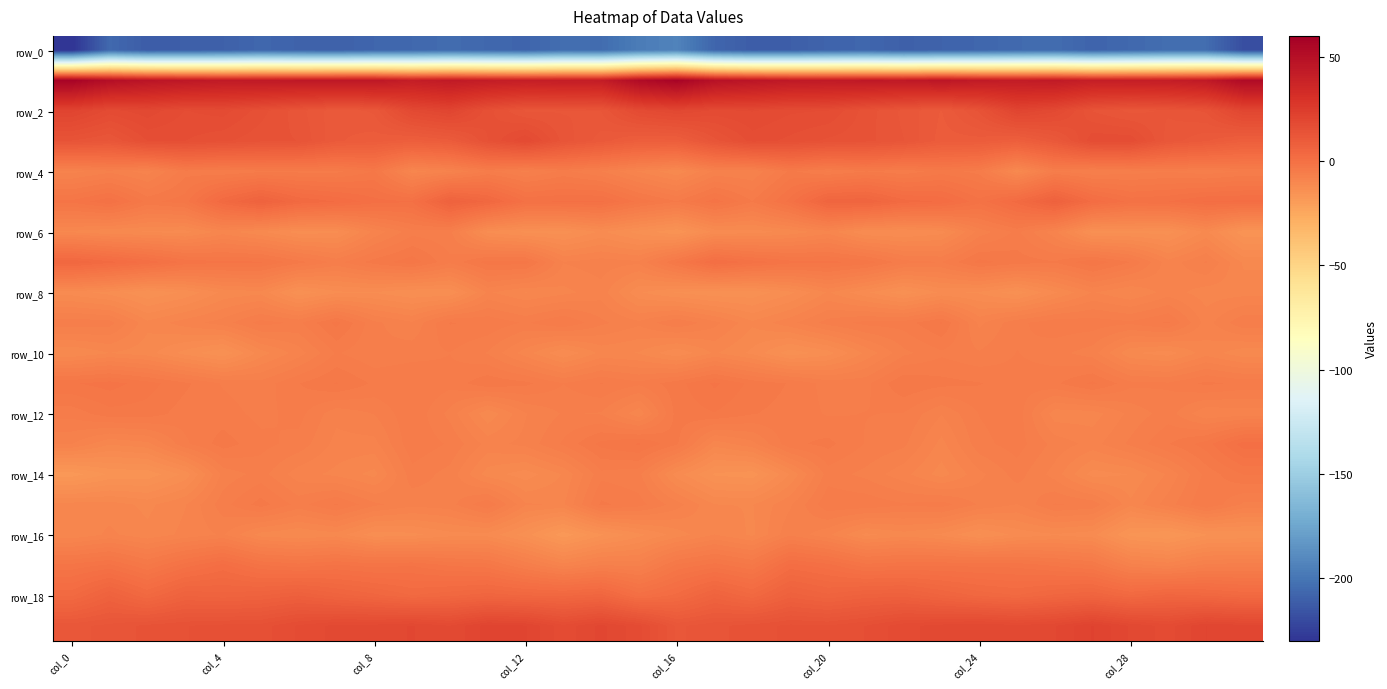

How many distinct data groups are displayed?

20